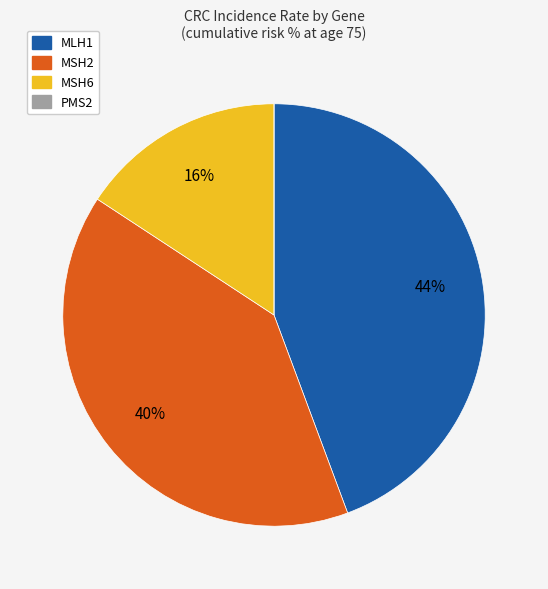

Which category has the biggest portion of the pie?

MLH1